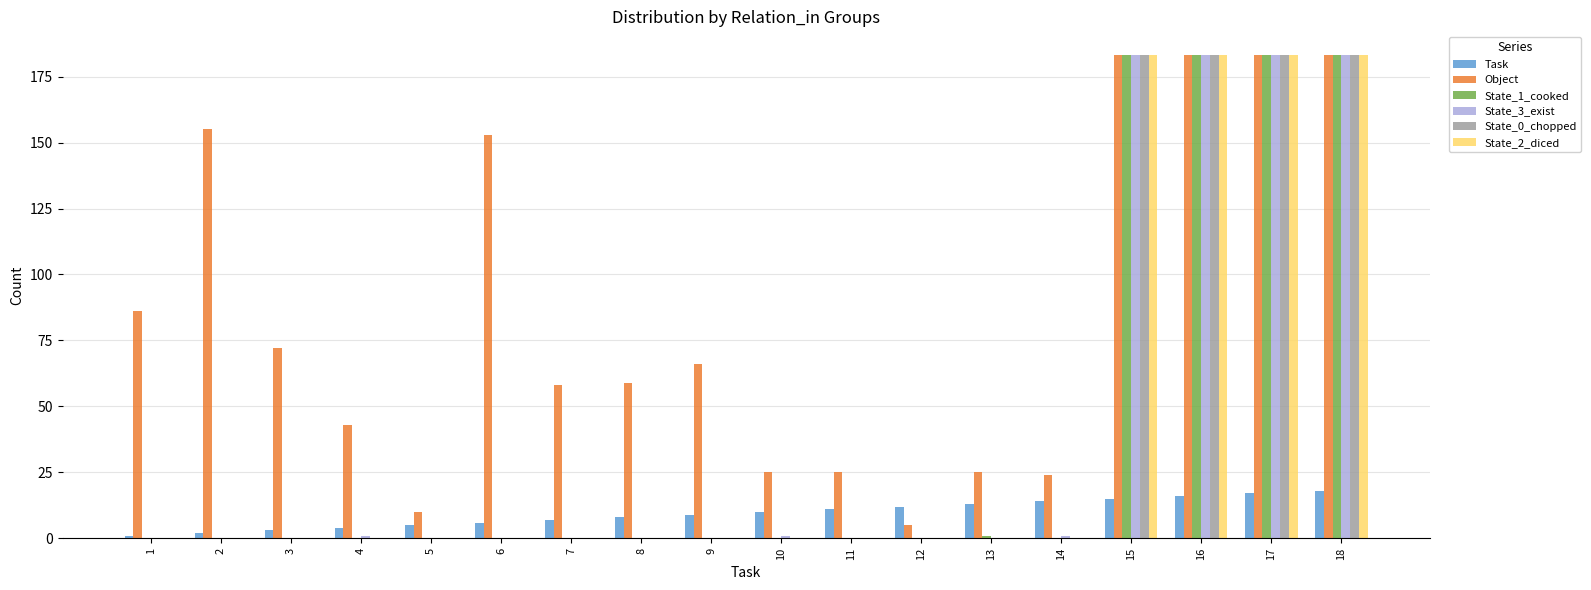

Reading left to right, extract all data points from this chart.

Task: 1	2	3	4	5	6	7	8	9	10	11	12	13	14	15	16	17	18
Object: 86	155	72	43	10	153	58	59	66	25	25	5	25	24	183	183	183	183
State_1_cooked: 0	0	0	0	0	0	0	0	0	0	0	0	1	0	183	183	183	183
State_3_exist: 0	0	0	1	0	0	0	0	0	1	0	0	0	1	183	183	183	183
State_0_chopped: 0	0	0	0	0	0	0	0	0	0	0	0	0	0	183	183	183	183
State_2_diced: 0	0	0	0	0	0	0	0	0	0	0	0	0	0	183	183	183	183